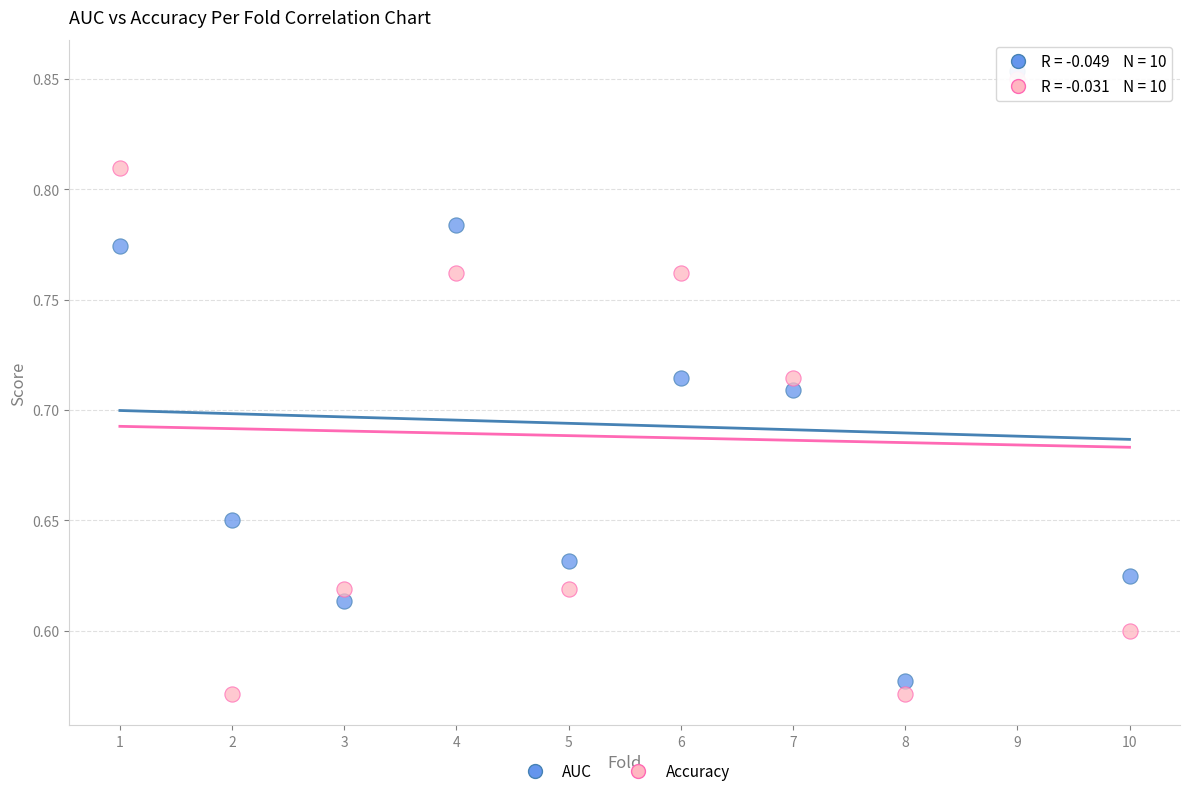

Across all data points, what is the range of Y values (max minus min)?

0.3